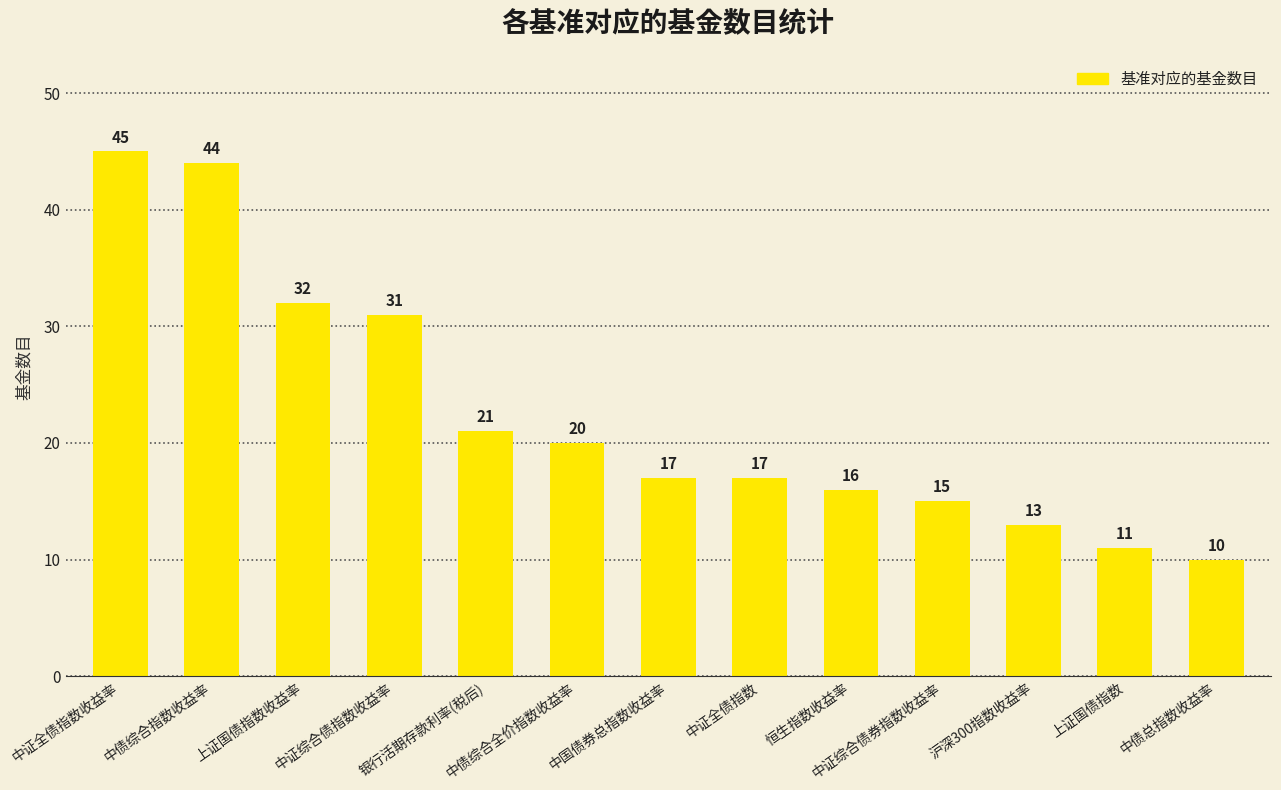

The value at 恒生指数收益率 is 16. True or false?

True